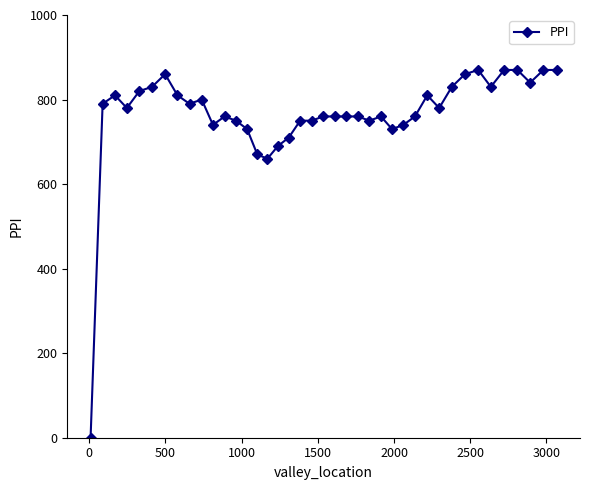

What is the maximum value shown in the chart?

870